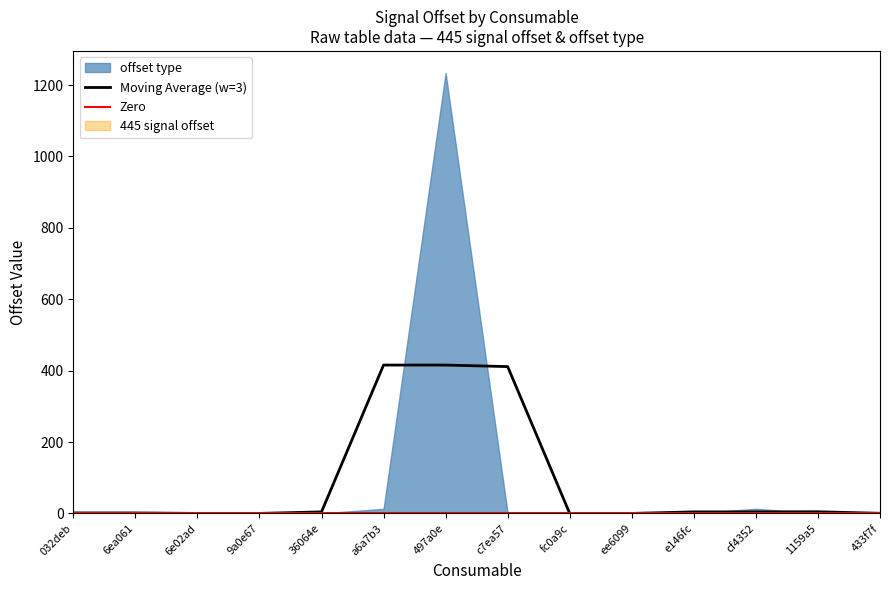

Is the value of Moving Average (w=3) at 433f7f greater than the value of Zero at e146fc?

Yes